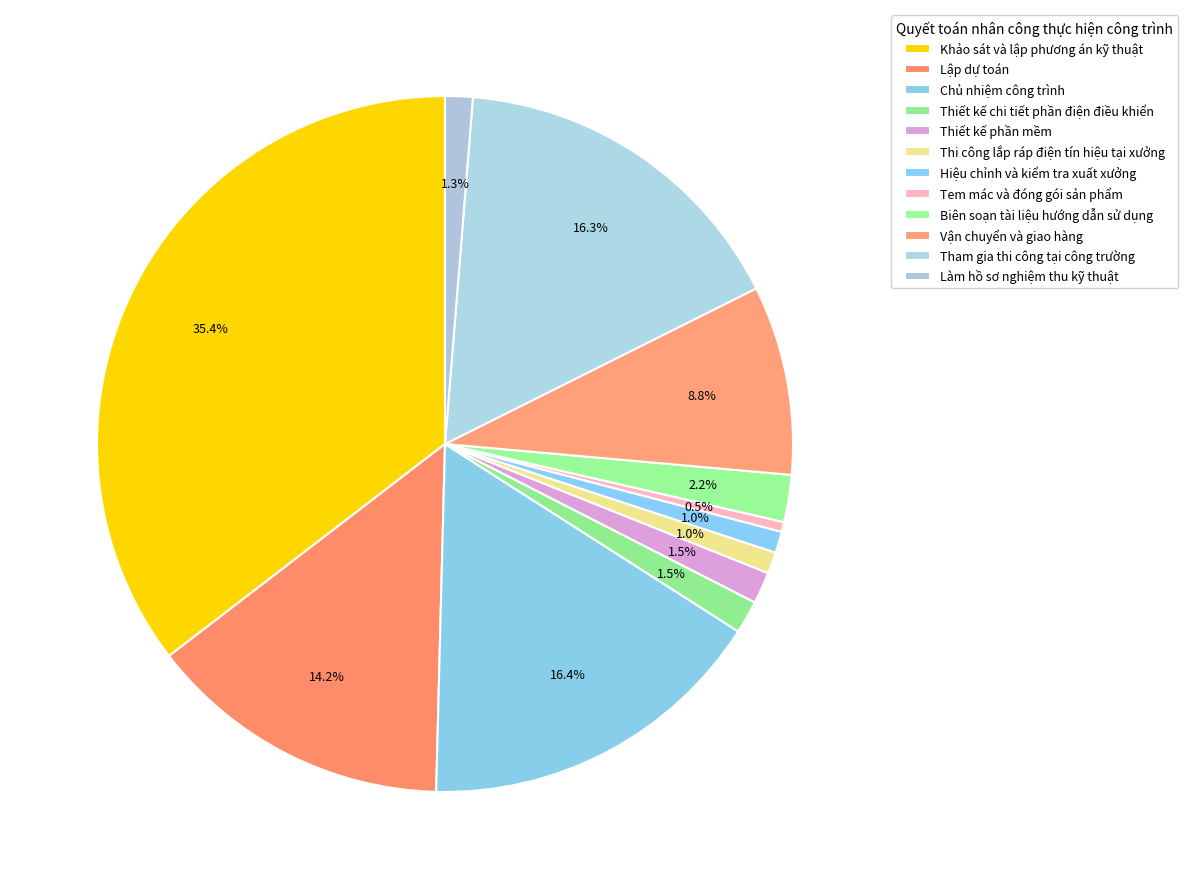

Between Chủ nhiệm công trình and Thi công lắp ráp điện tín hiệu tại xưởng, which is larger?

Chủ nhiệm công trình